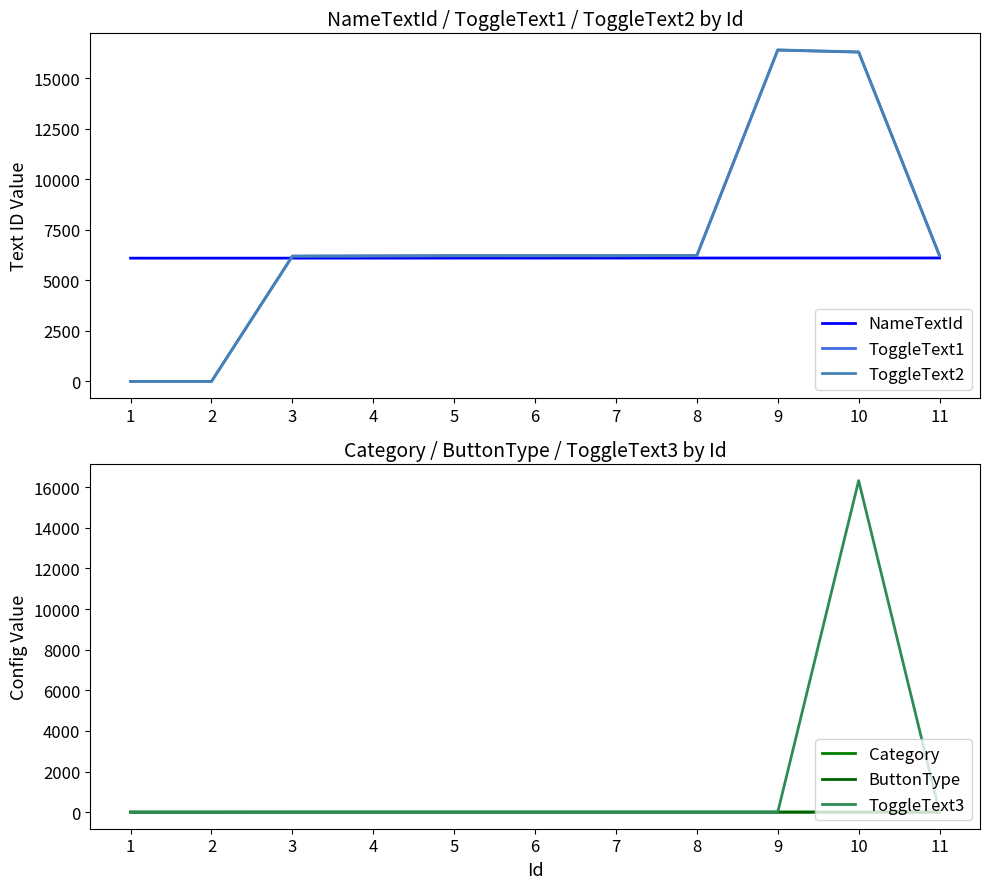

What is the difference between the maximum and minimum values in the ToggleText3 series?

16320